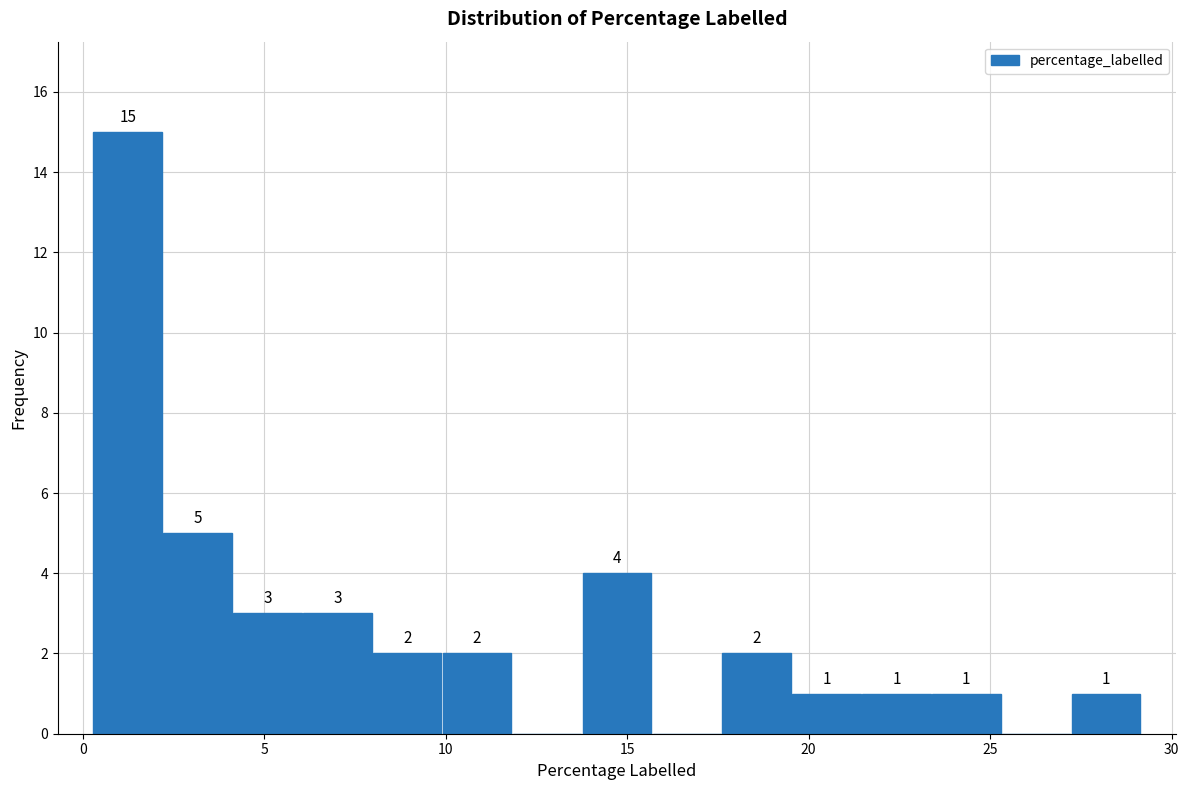

Around what value on the x-axis is the tallest bar? Give the approximate position of its centre, as read against the axis.

1.0